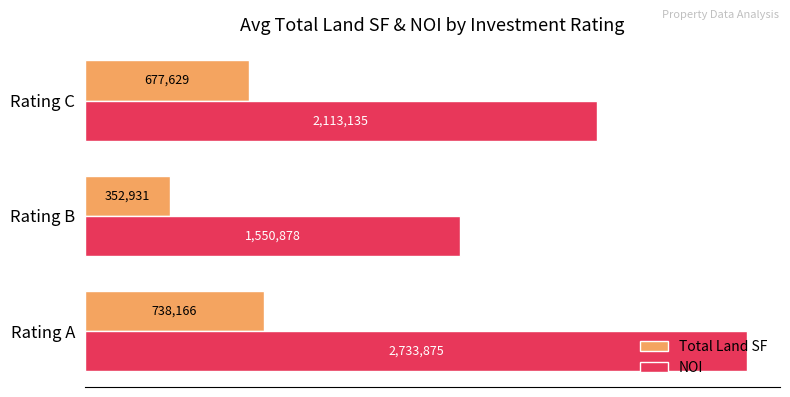

What is the difference between the second highest and minimum values in the NOI series?

562257.1